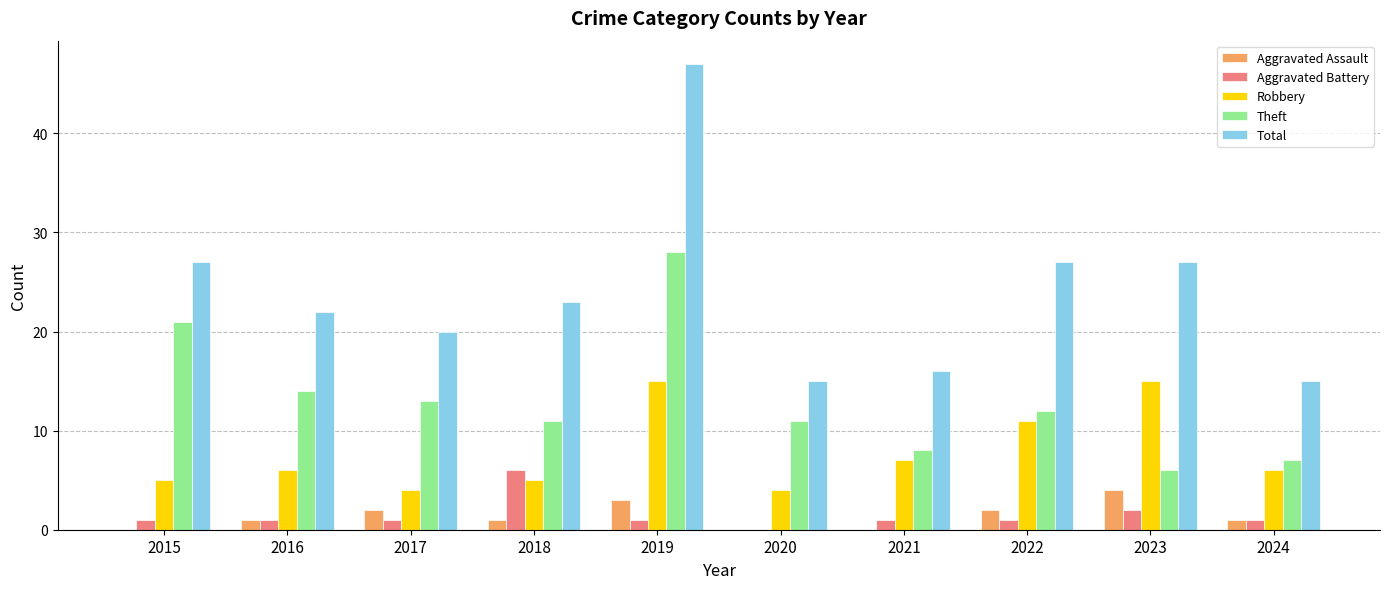

What is the sum of the Total values at 2020 and 2016?

37